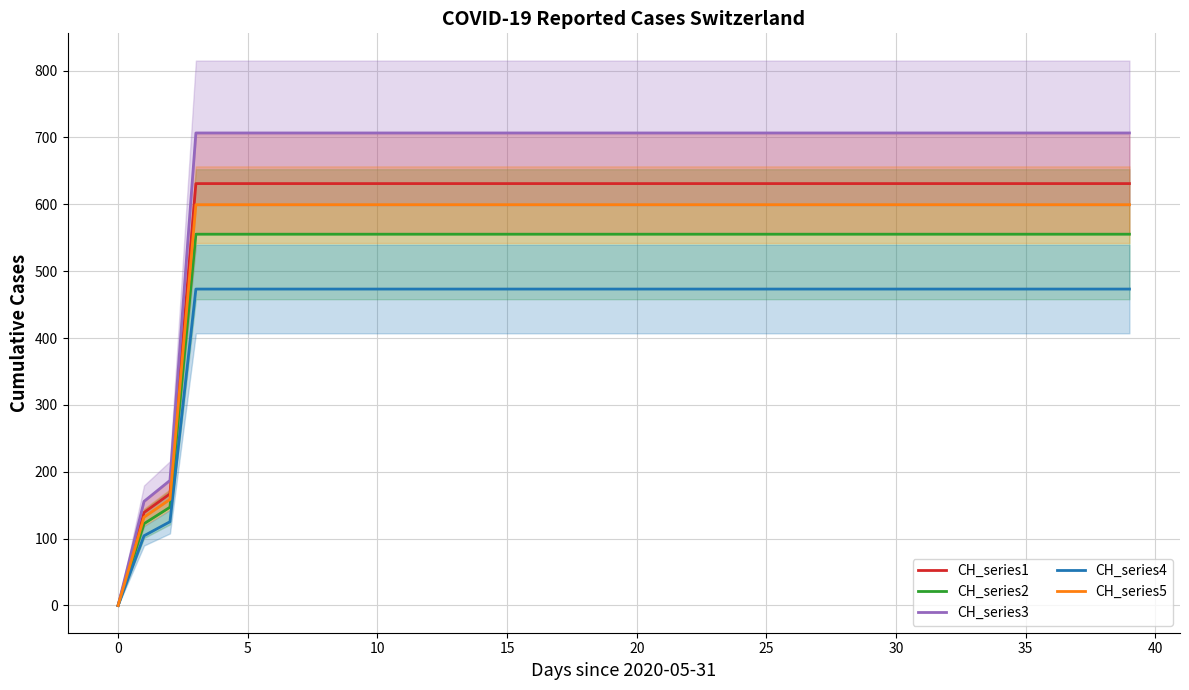

How many lines are shown in the chart?

5